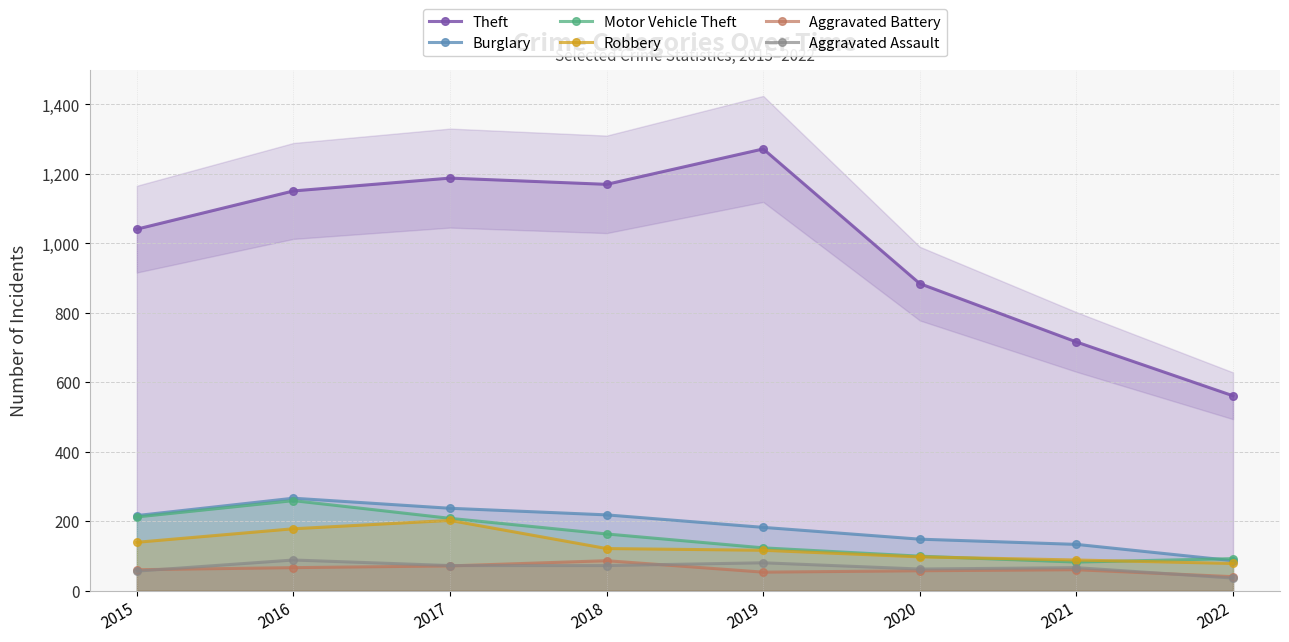

Between 2015 and 2016, which is larger?

2016